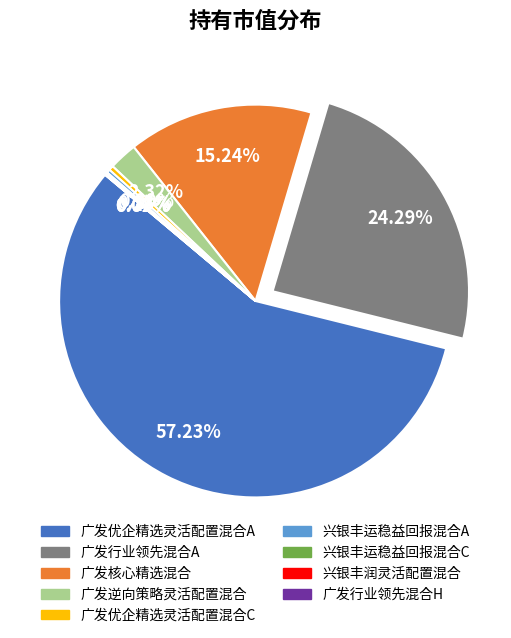

Do 广发优企精选灵活配置混合C and 广发优企精选灵活配置混合A together represent more than half of the pie?

Yes